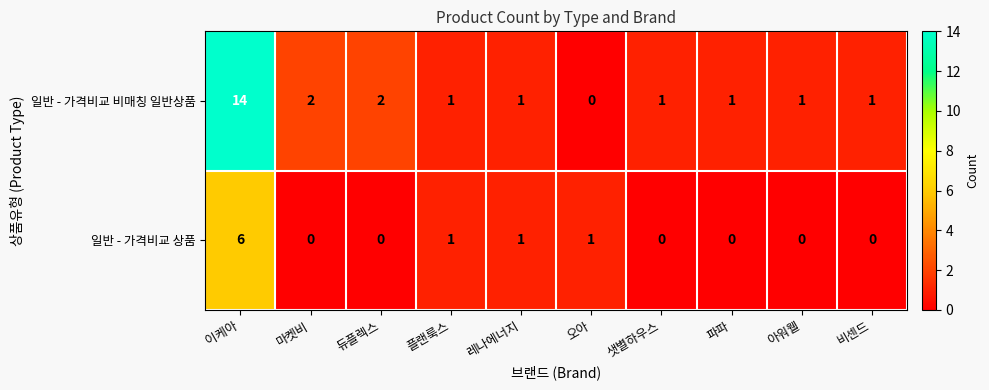

True or false: 일반 - 가격비교 비매칭 일반상품 has a value of 3 at 듀플렉스.

False